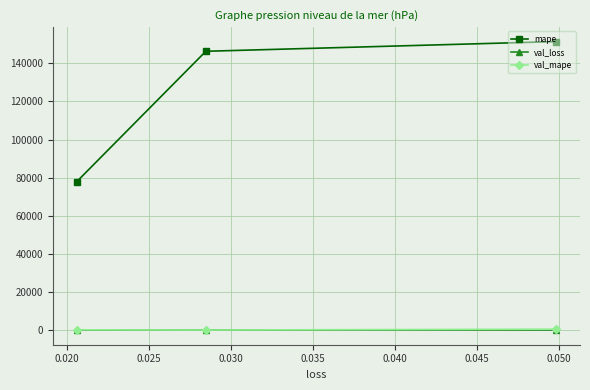

What is the value of the val_mape point at the 2nd from the left?

133.4